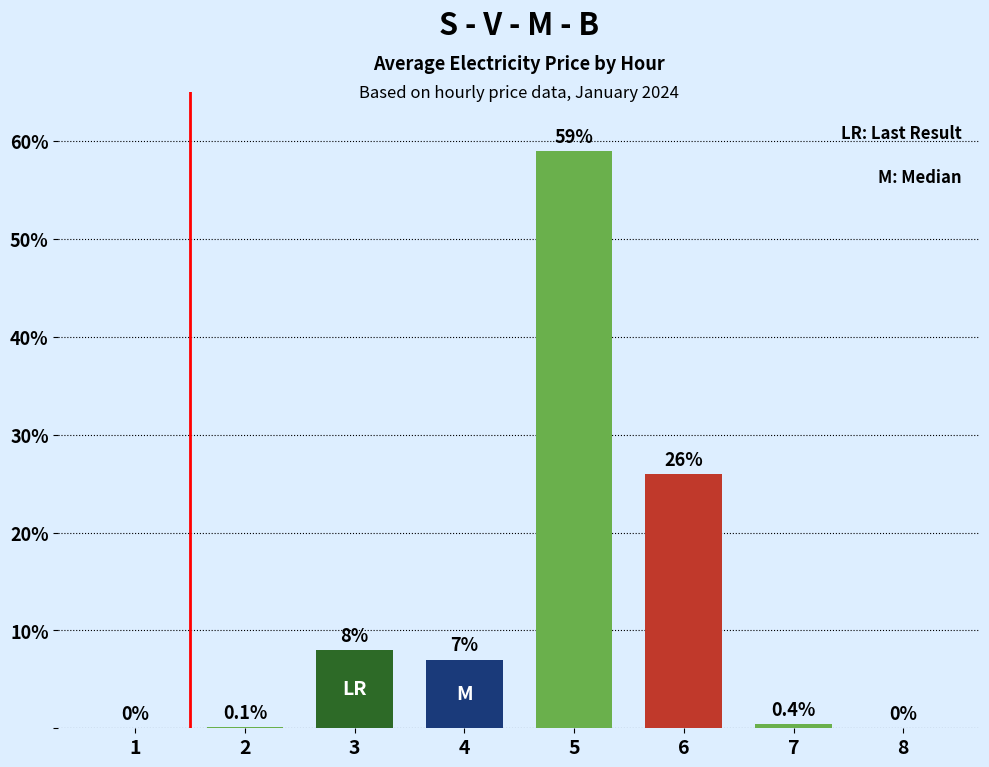

Between 8 and 6, which is larger?

6